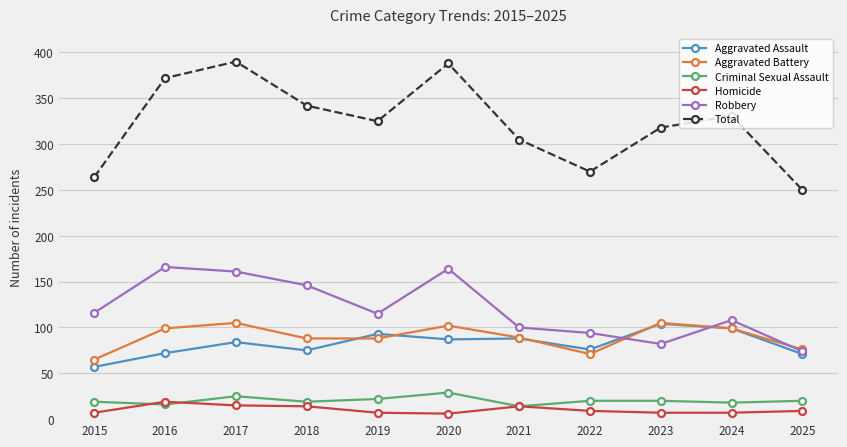

What is the maximum value shown in the chart?

390